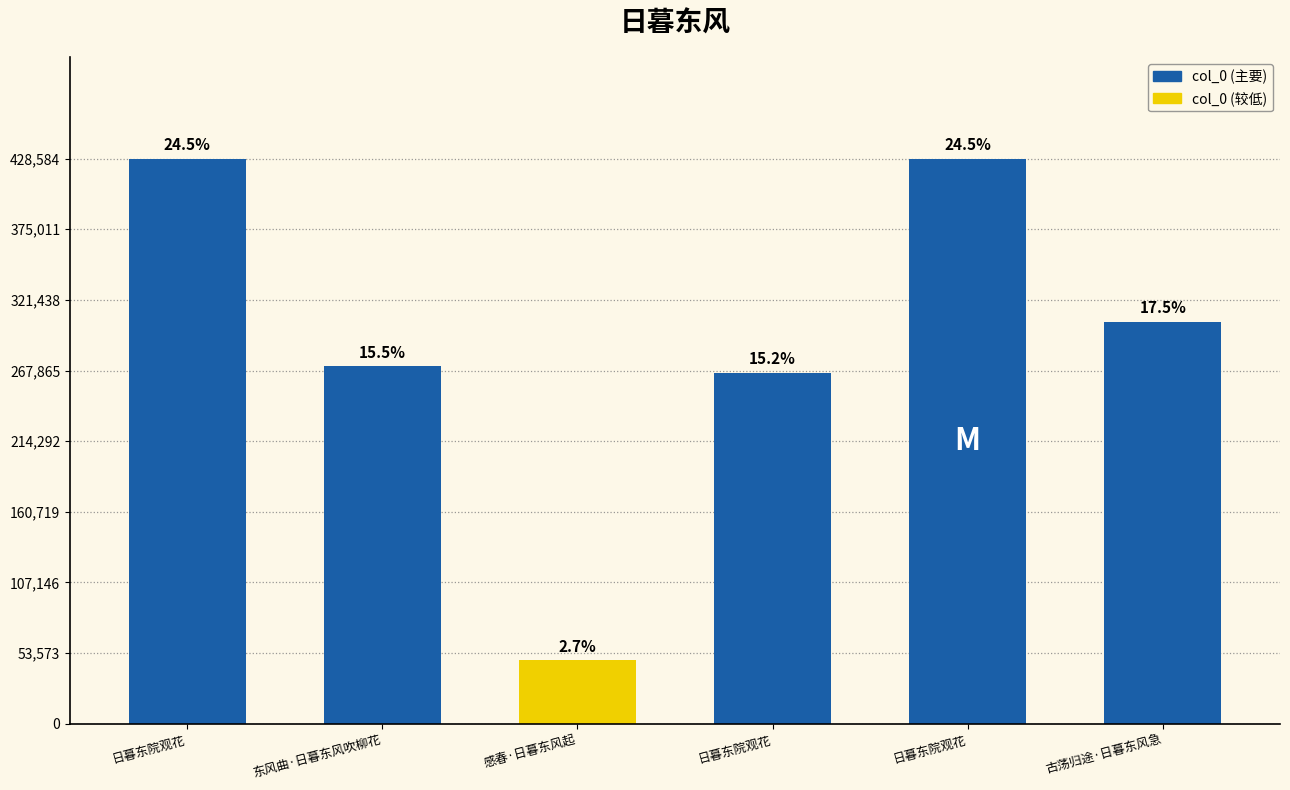

True or false: the data shows 474909 at 日暮东院观花.

False